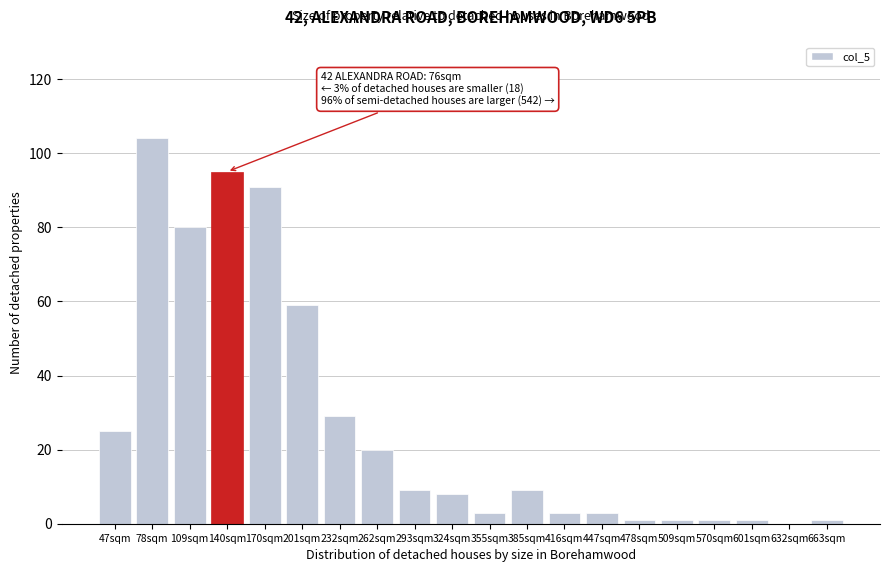

Reading left to right, extract all data points from this chart.

47sqm=25	78sqm=104	109sqm=80	140sqm=95	170sqm=91	201sqm=59	232sqm=29	262sqm=20	293sqm=9	324sqm=8	355sqm=3	385sqm=9	416sqm=3	447sqm=3	478sqm=1	509sqm=1	570sqm=1	601sqm=1	632sqm=0	663sqm=1